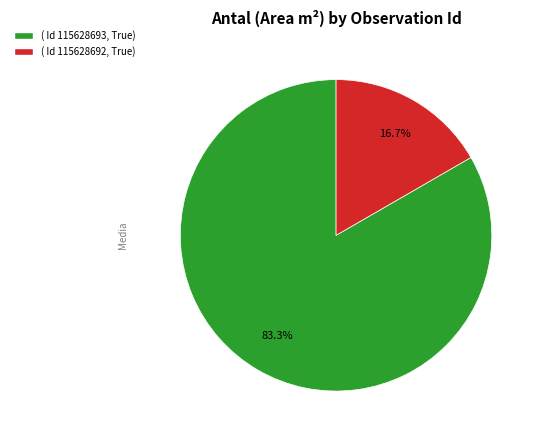

What percentage is NOT represented by ( Id 115628693, True)?

16.7%